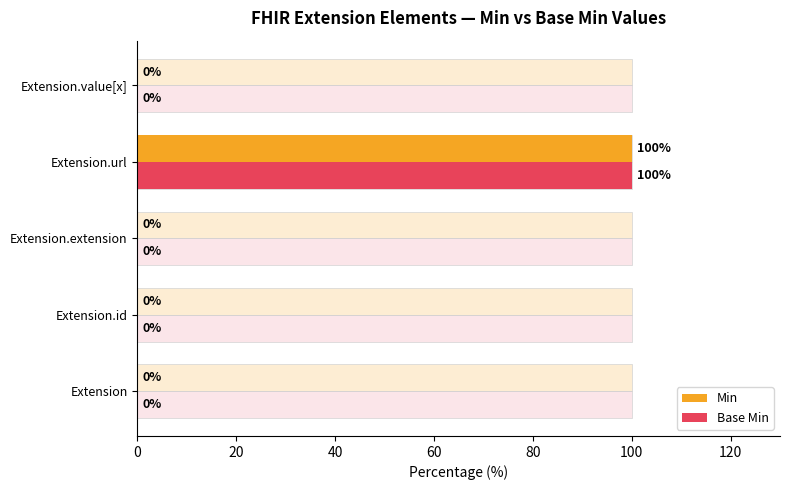

True or false: Base Min has a value of 0 at 40.

True